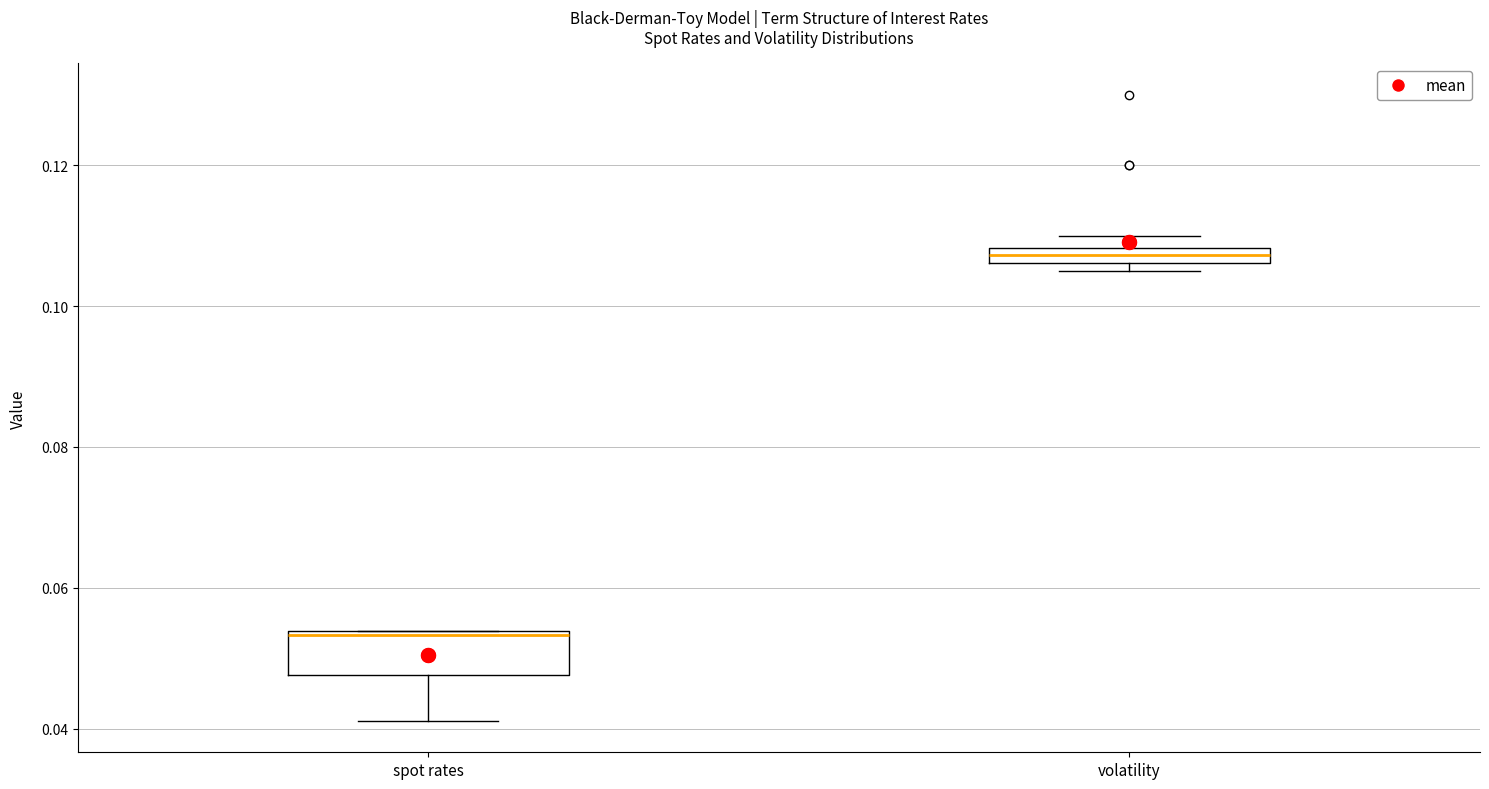

Which box's median line is the lowest?

spot rates